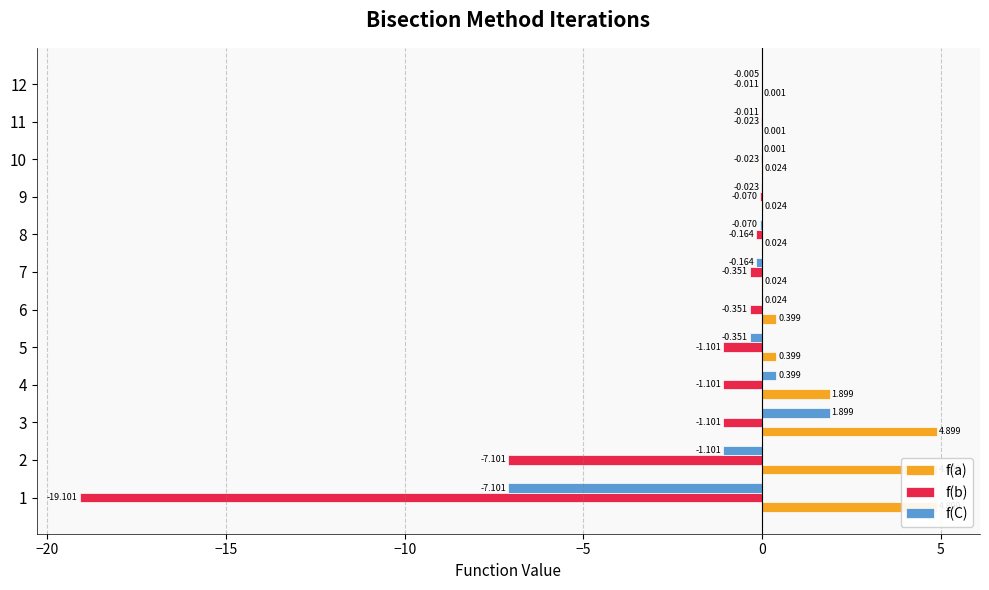

What is the sum of all f(C) values?

-6.5